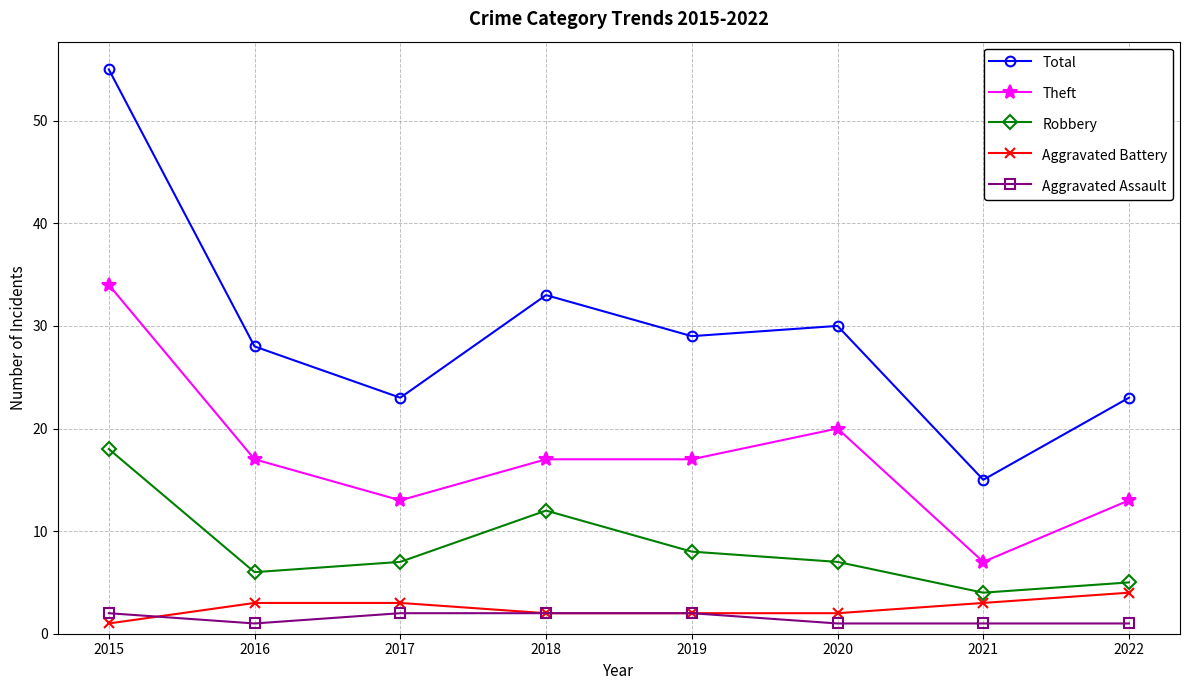

Where does the Theft series first go above 17?

2015